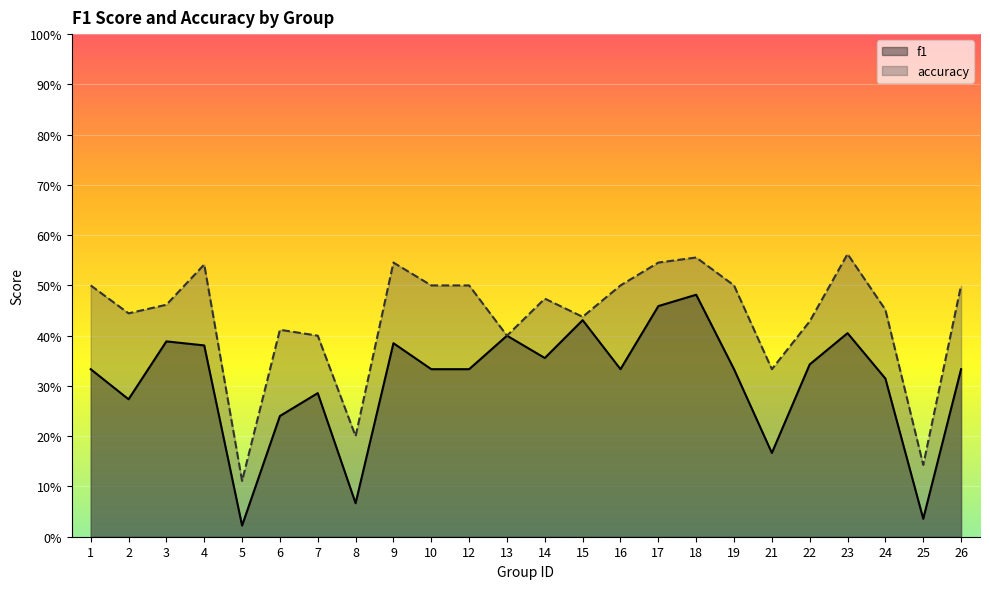

The value of f1 at 2 is 0.1. True or false?

False